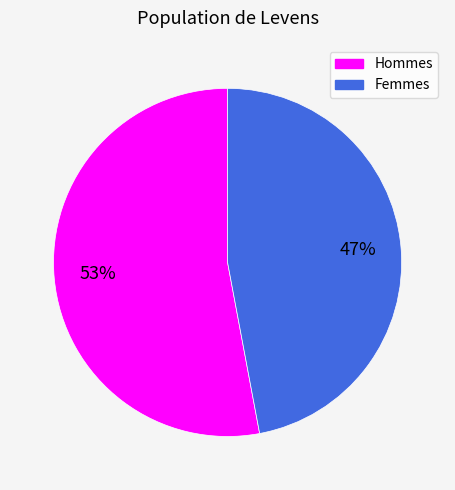

True or false: Hommes accounts for 48% of the total.

False